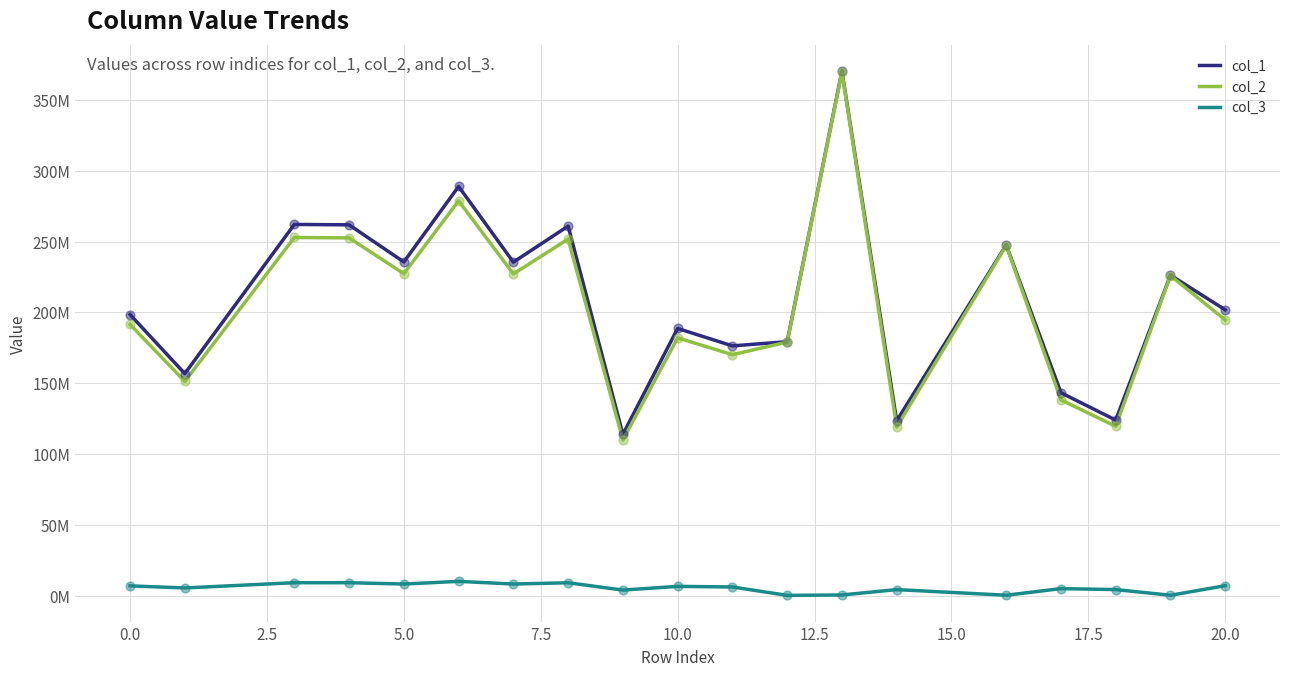

What are all the series names shown in the legend?

col_1, col_2, col_3